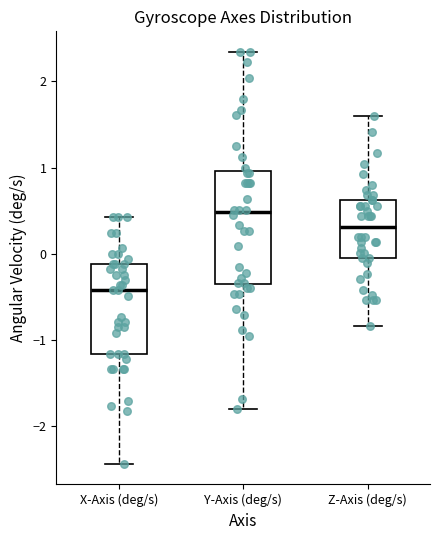

Which box is the tallest, from its lower edge to its upper edge?

Y-Axis (deg/s)